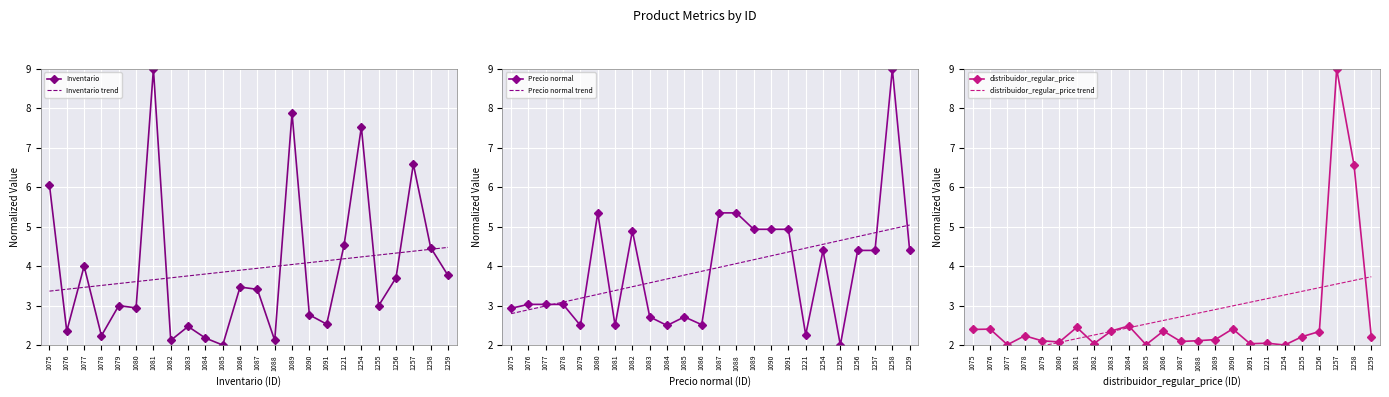

How many categories are shown in the chart?

24